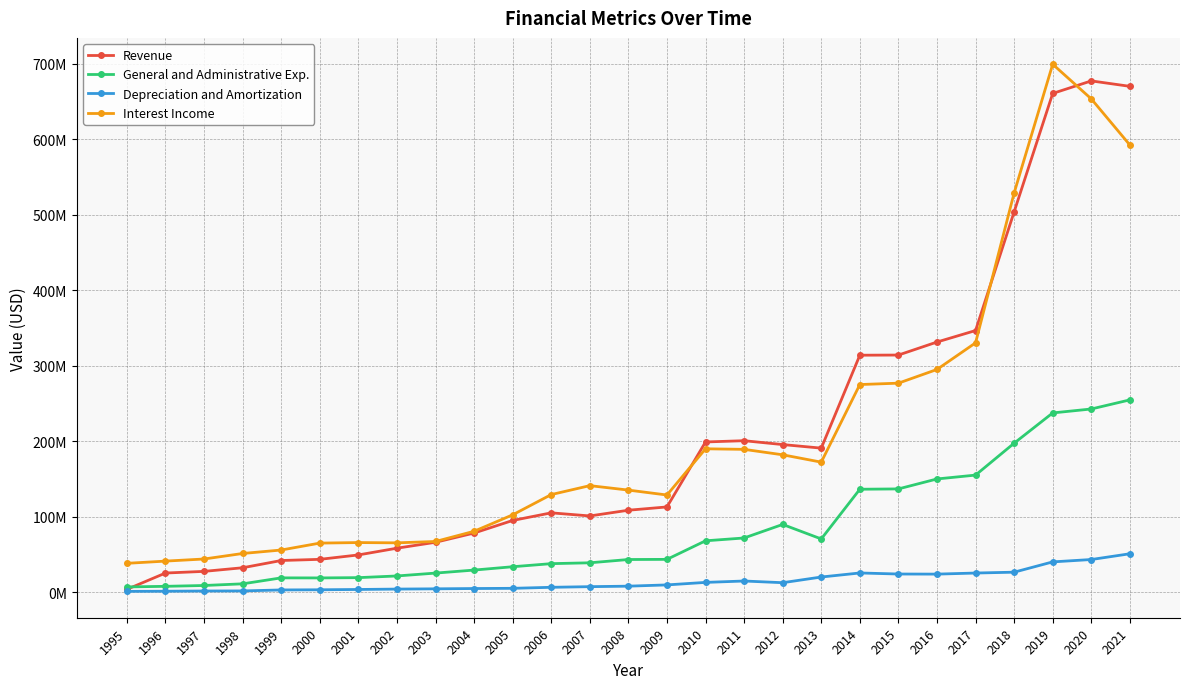

Which series changed the most between 1995 and 2006?

Revenue